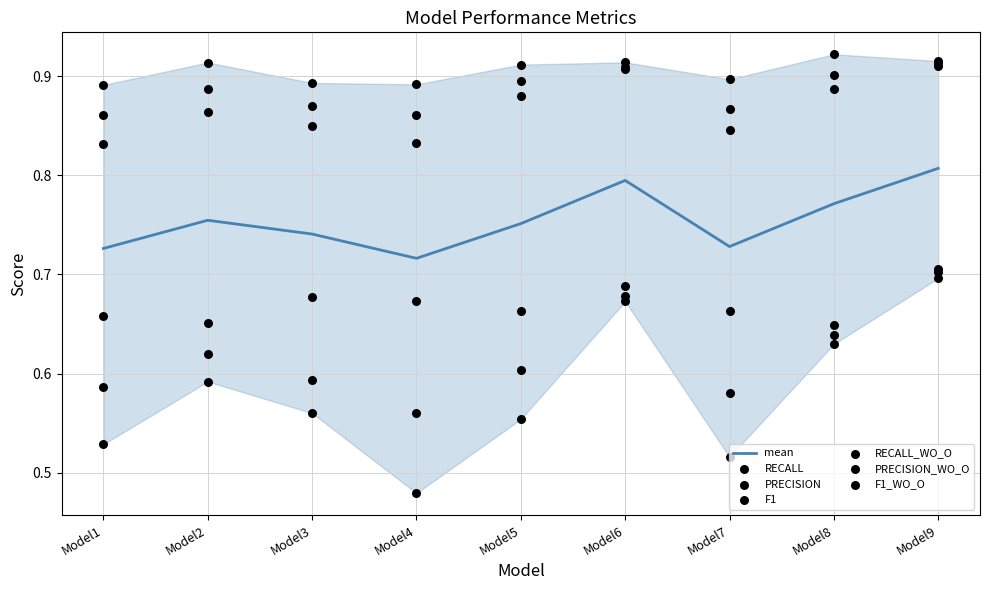

Which series has the widest spread of Y values?

PRECISION_WO_O